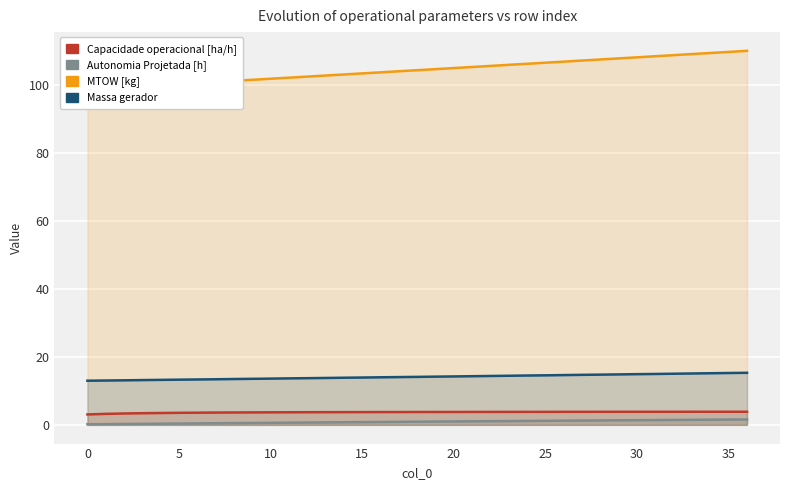

Which series has the widest spread of values?

MTOW [kg]